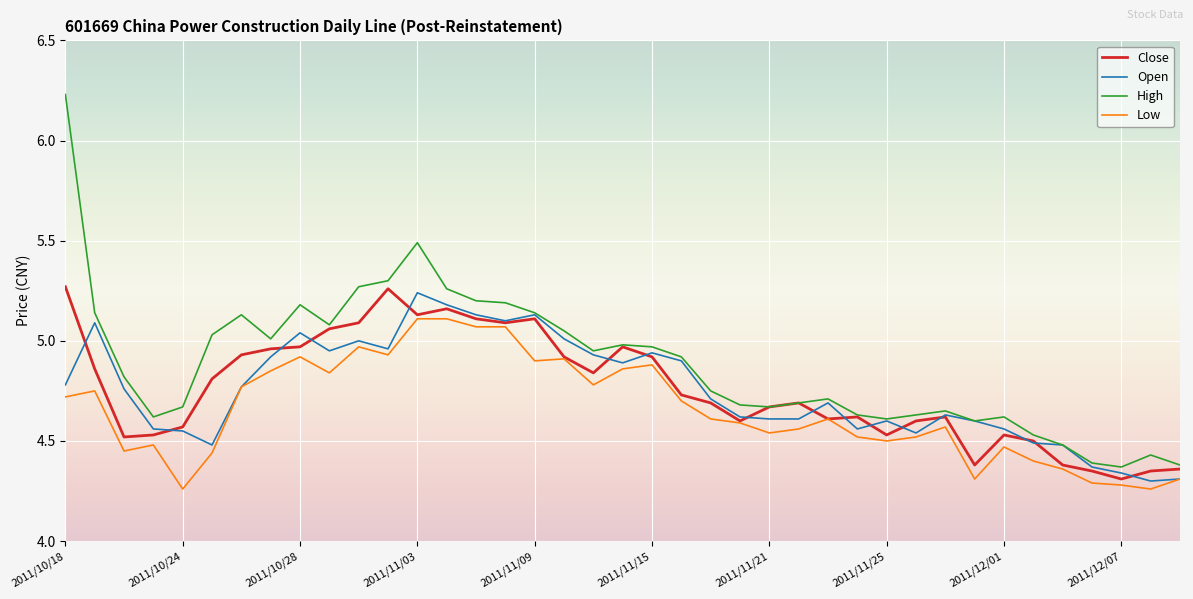

True or false: Close has more than 1 points higher than both neighbors.

True